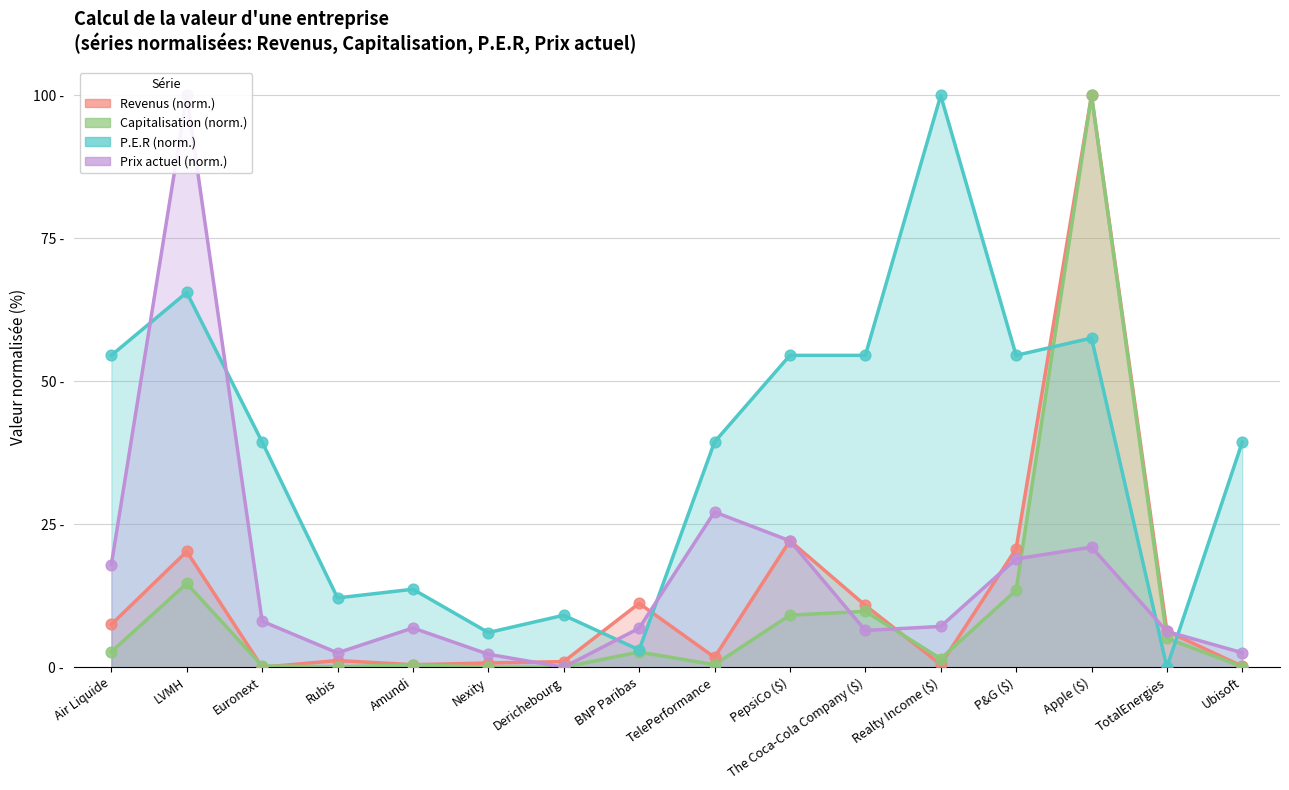

At which category is the sum across all series the highest?

Apple ($)